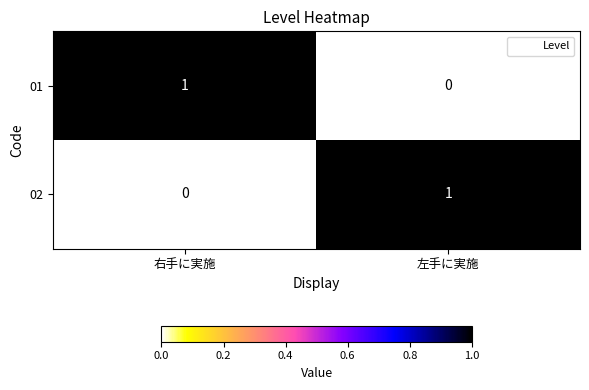

At which label is 02 closest to 0?

右手に実施